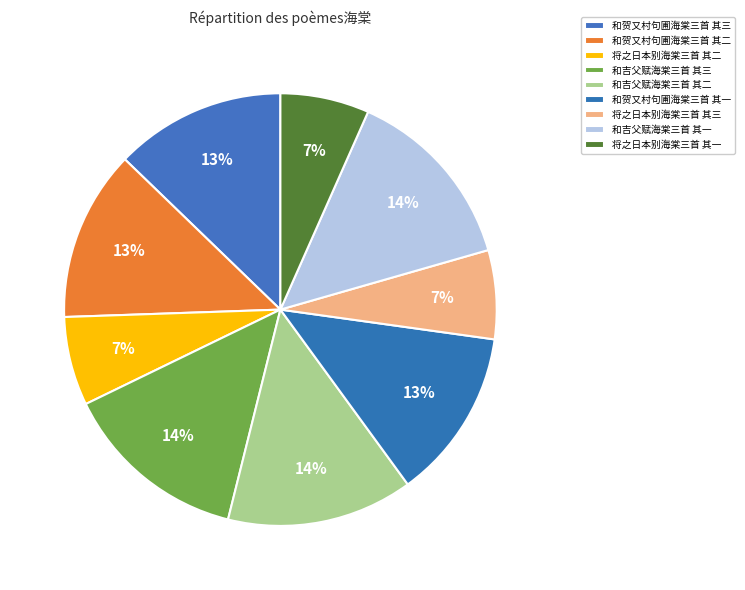

To the nearest percent, what is the average slice percentage?

11%